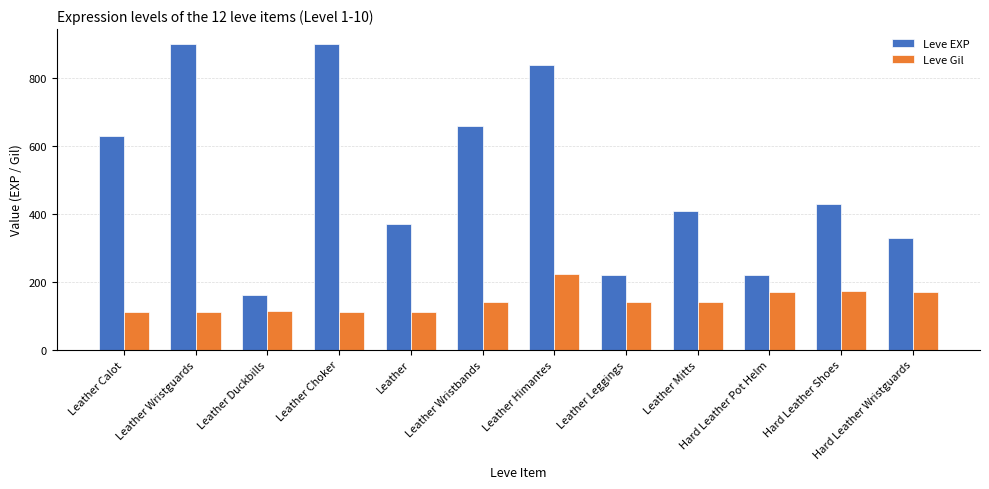

Read the Leve EXP value at Leather Wristguards.

900